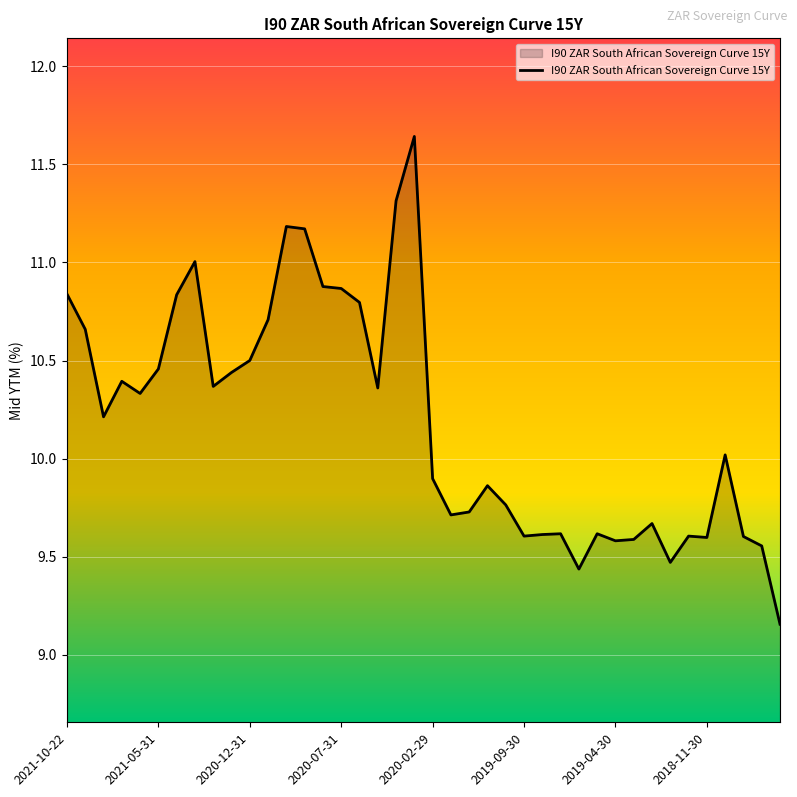

What is the difference between the maximum and minimum values?

2.5